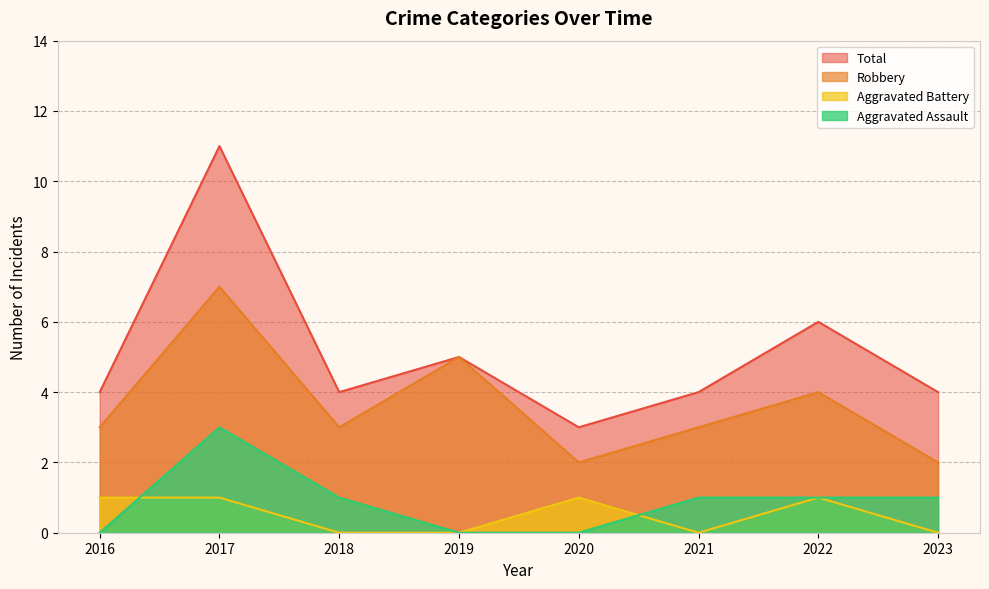

Which series changed the most between 2019 and 2020?

Robbery